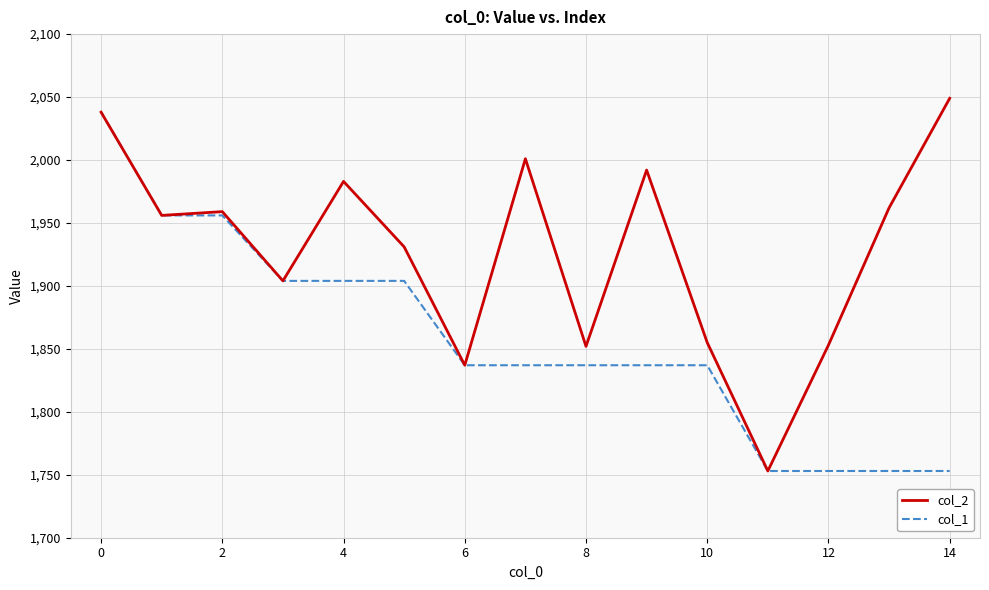

Rank the series by their average value, from lowest to highest.

col_1, col_2